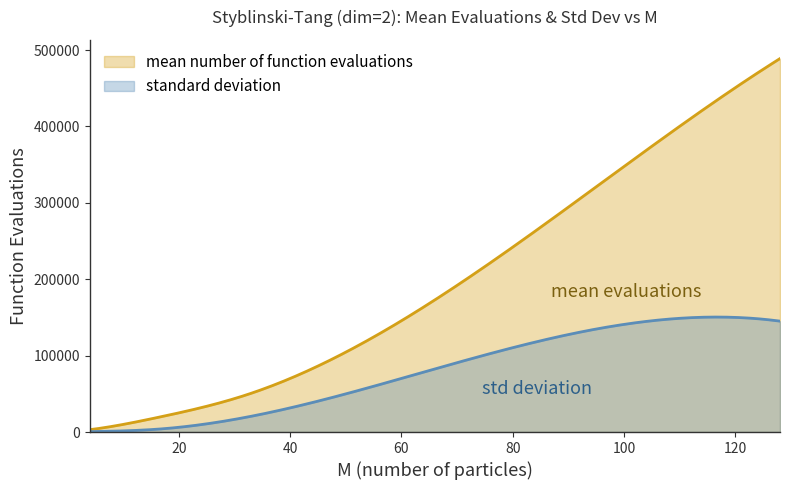

True or false: mean number of function evaluations and standard deviation intersect in this chart.

False